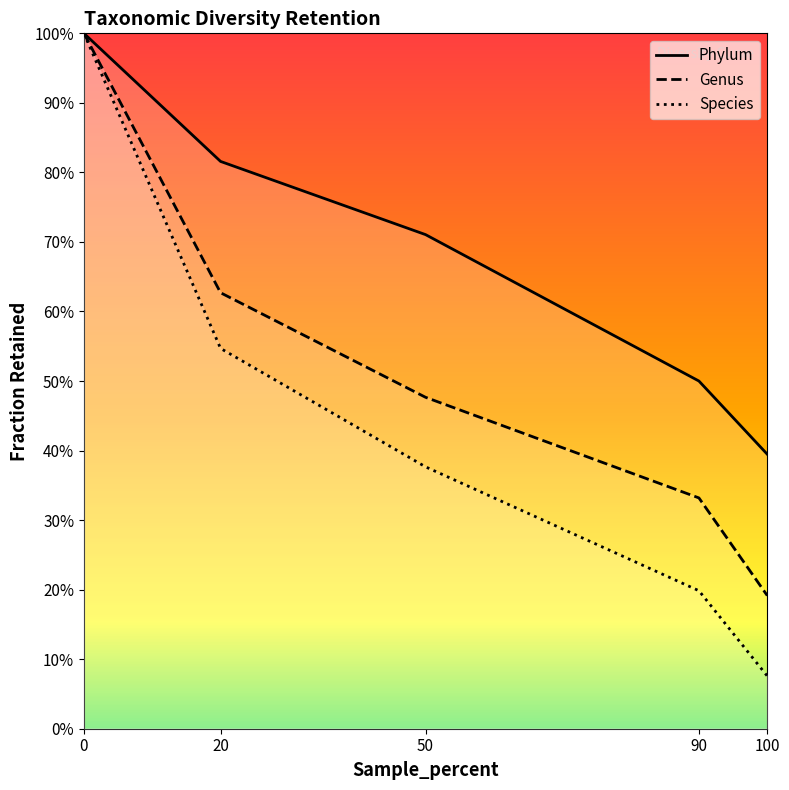

What is the total value across all series at 20?

2.0